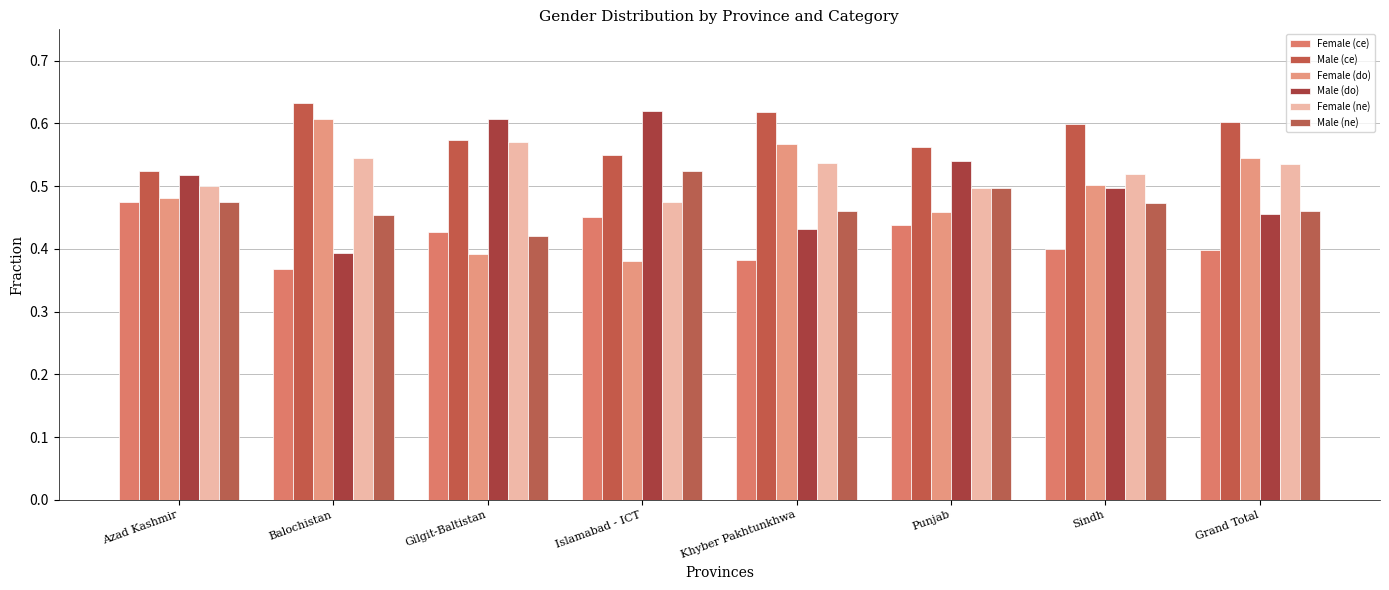

Which has a higher value, Sindh or Balochistan?

Sindh